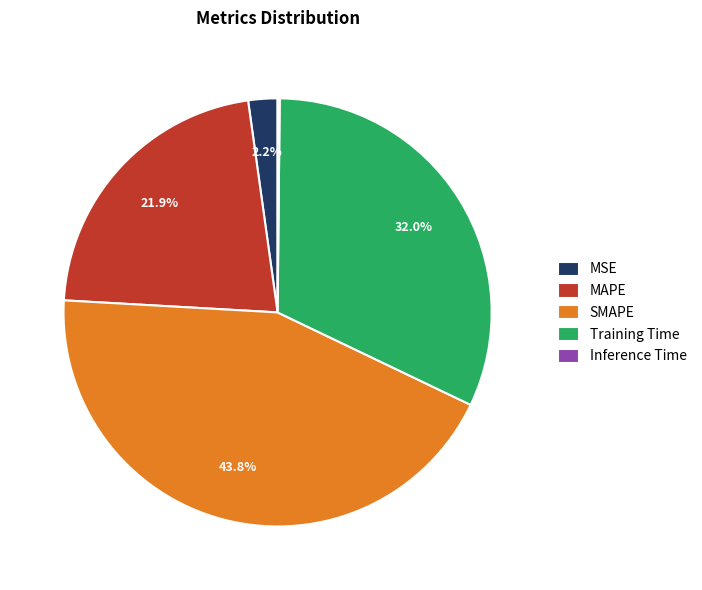

To the nearest percent, what percentage of the pie is SMAPE?

44%